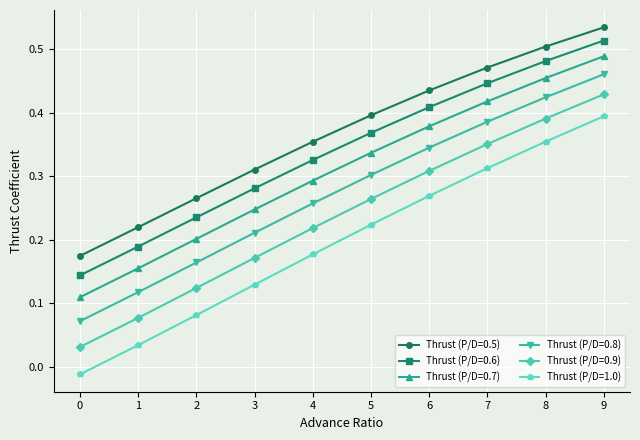

At how many categories does at least one series exceed 0?

10